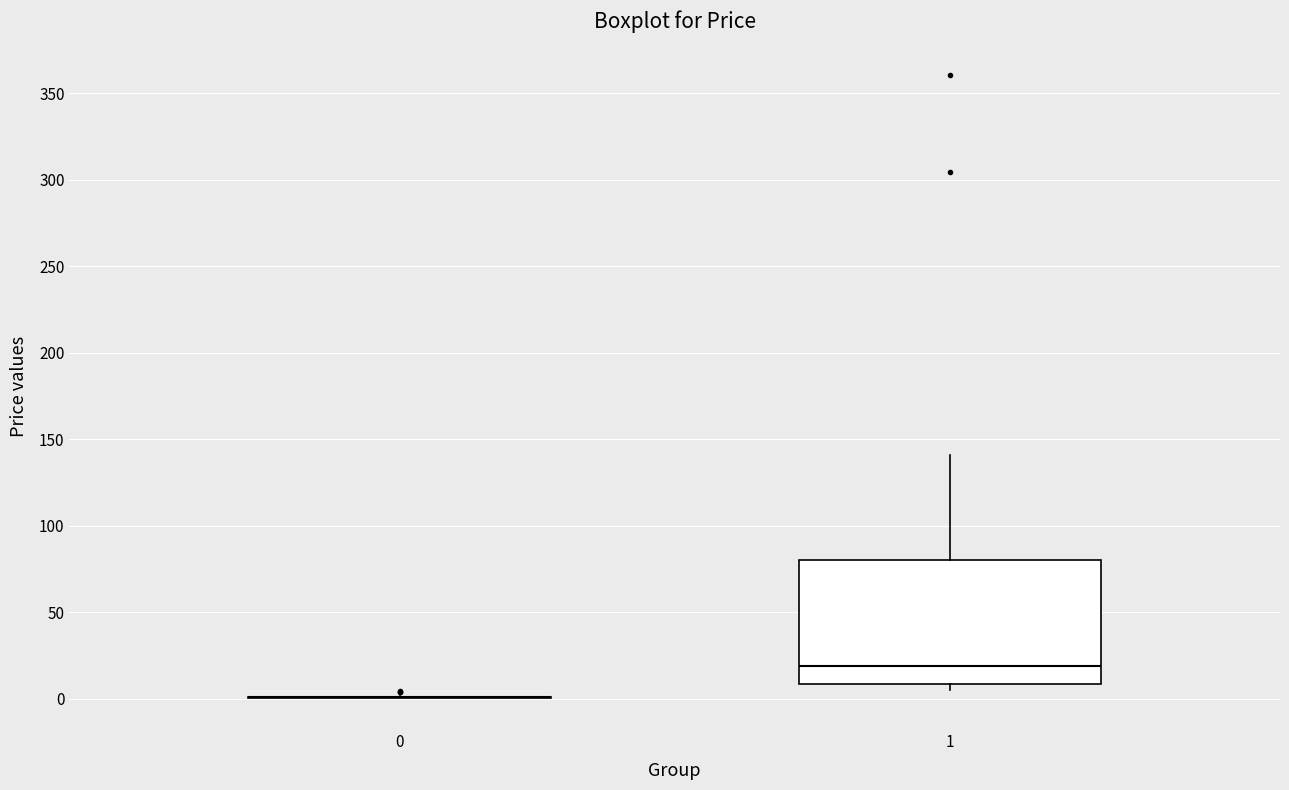

Which box is the tallest, from its lower edge to its upper edge?

1